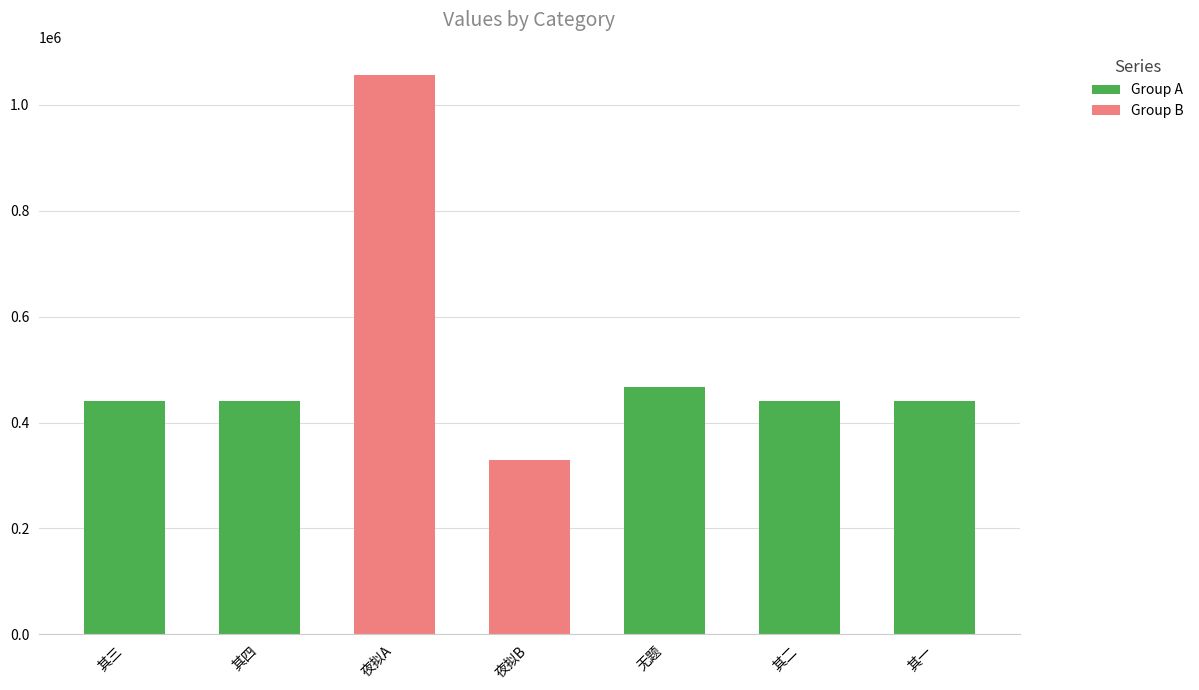

What is the difference between the second highest and minimum values?

137398